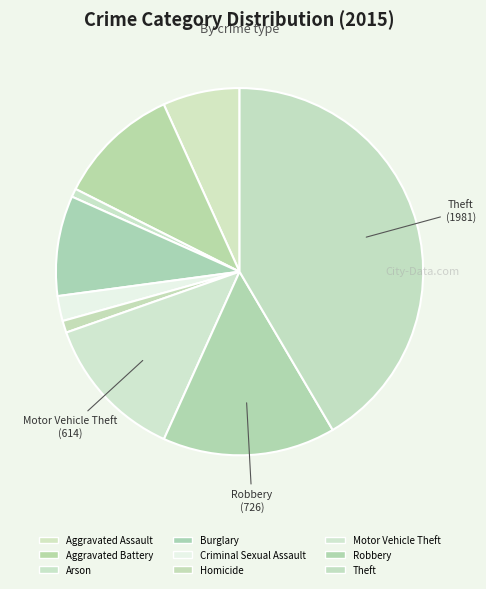

How many slices are in this pie chart?

9